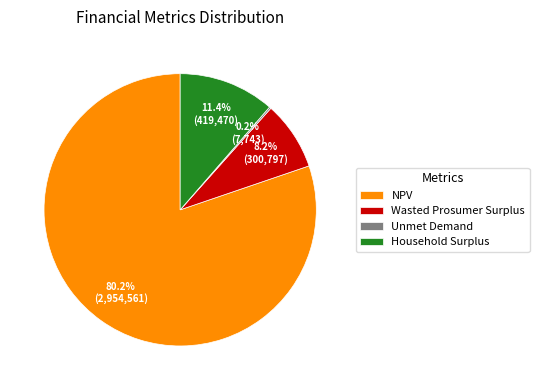

Is it true that NPV is 80% of the pie?

True